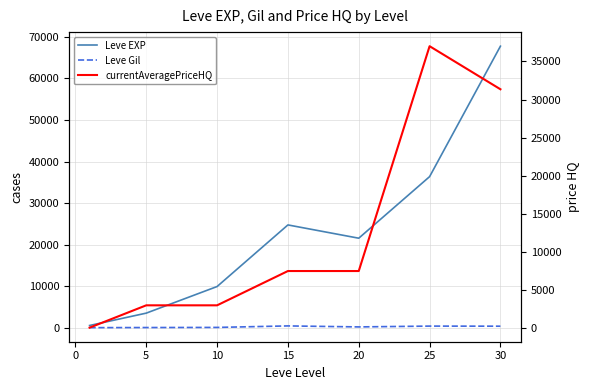

What are all the series names shown in the legend?

Leve EXP, Leve Gil, currentAveragePriceHQ